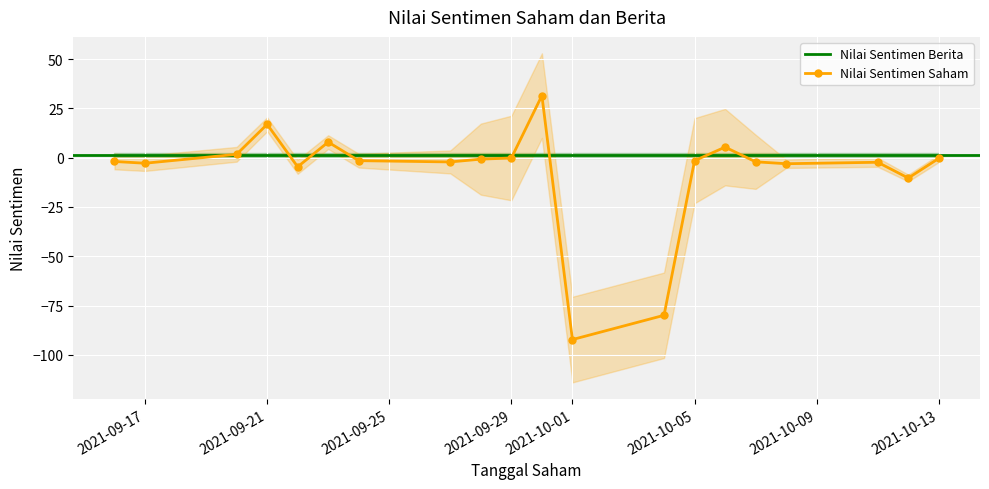

Which label corresponds to the smallest value in the chart?

2021-10-01